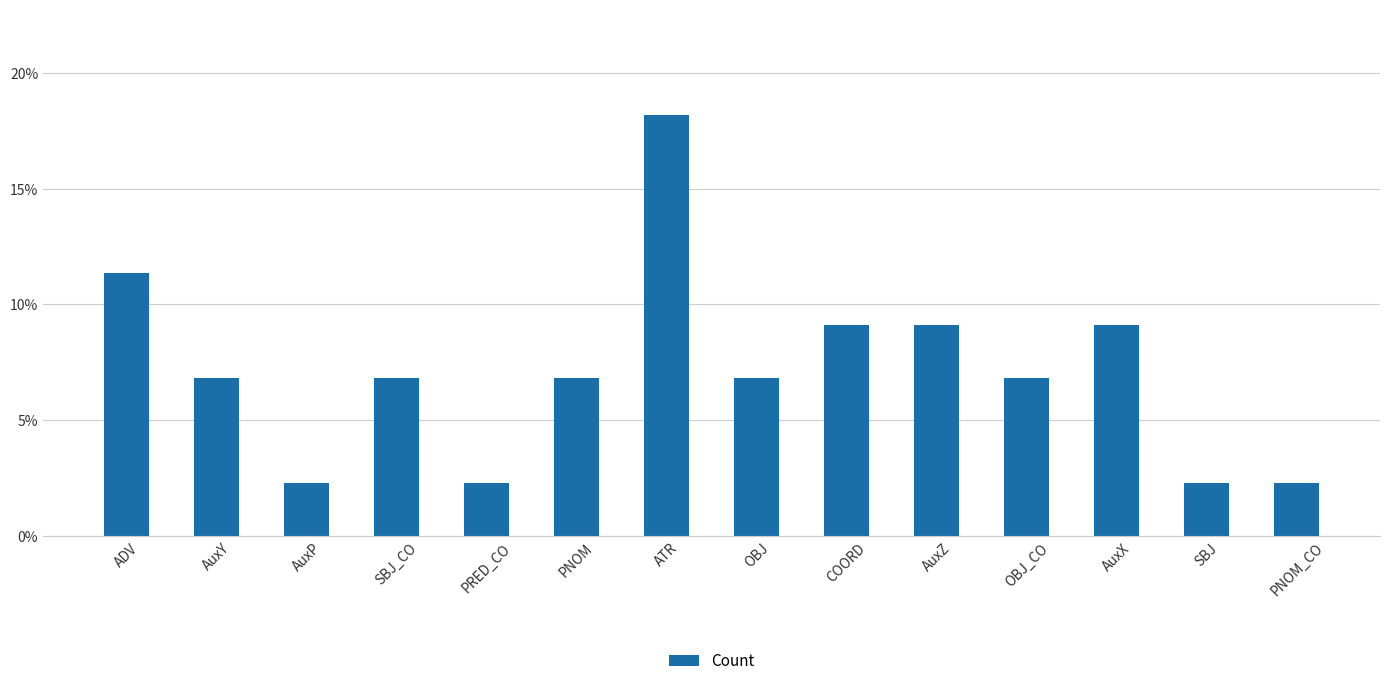

True or false: the data shows 0.3 at ATR.

False